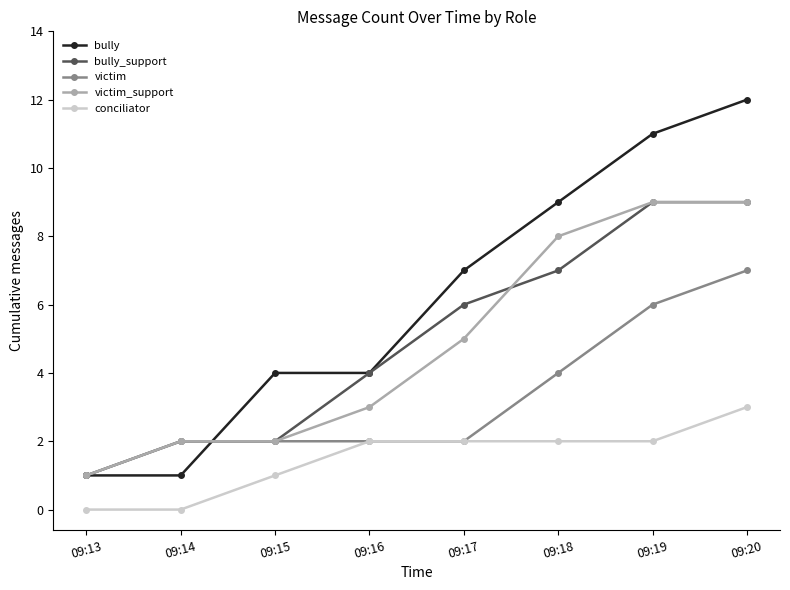

True or false: conciliator has more than 2 points higher than both neighbors.

False